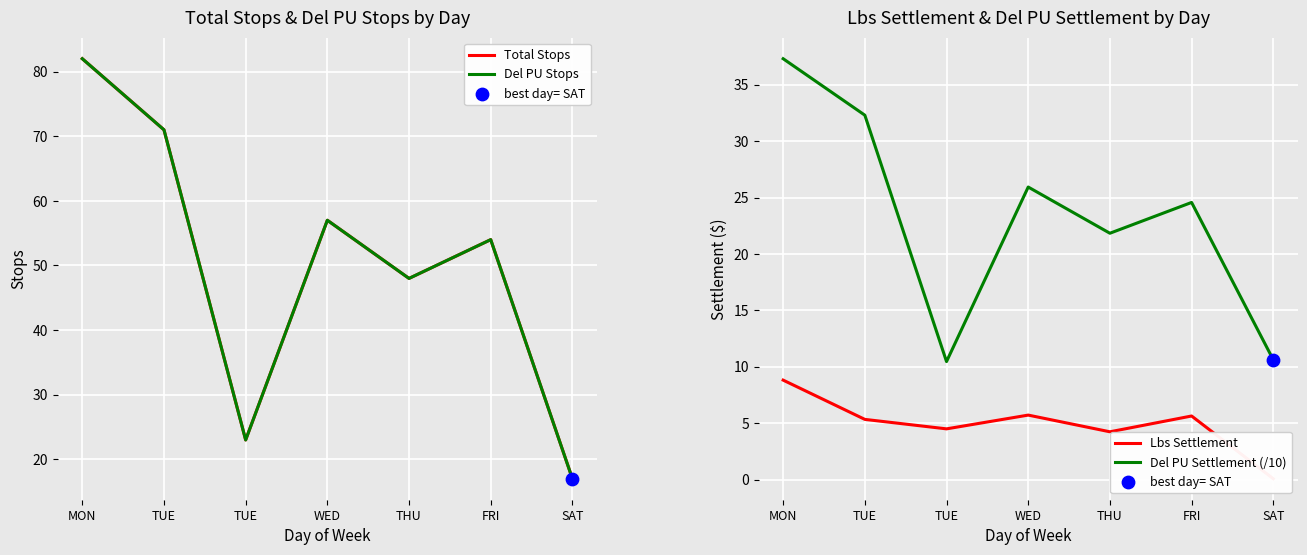

At how many categories does at least one series exceed 42?

5